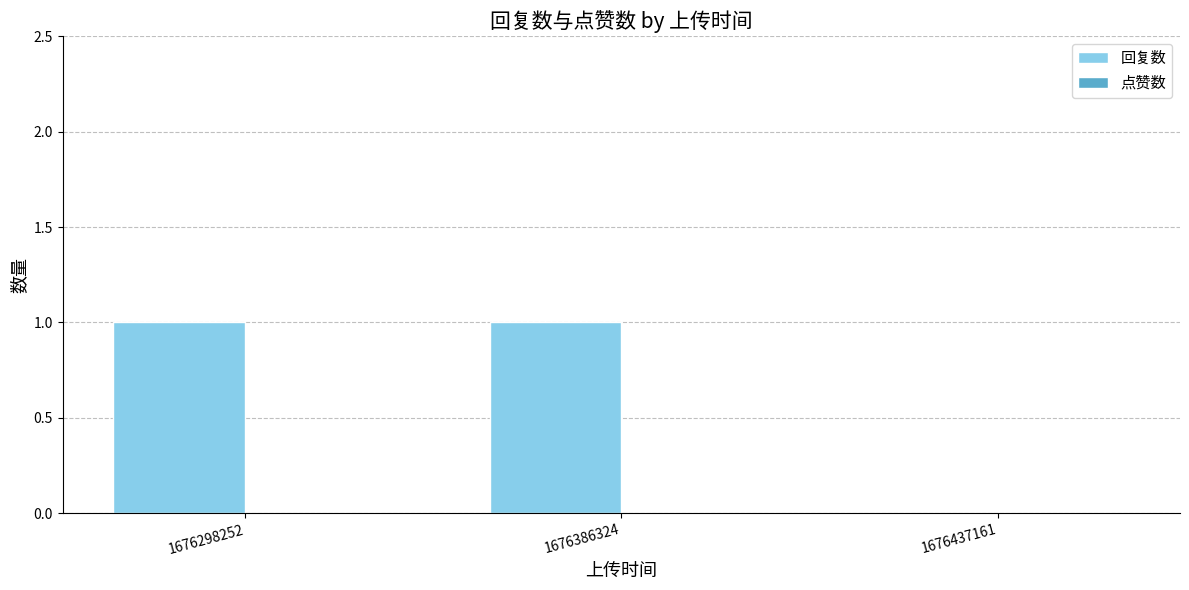

Between 1676437161 and 1676386324, which is larger?

1676386324